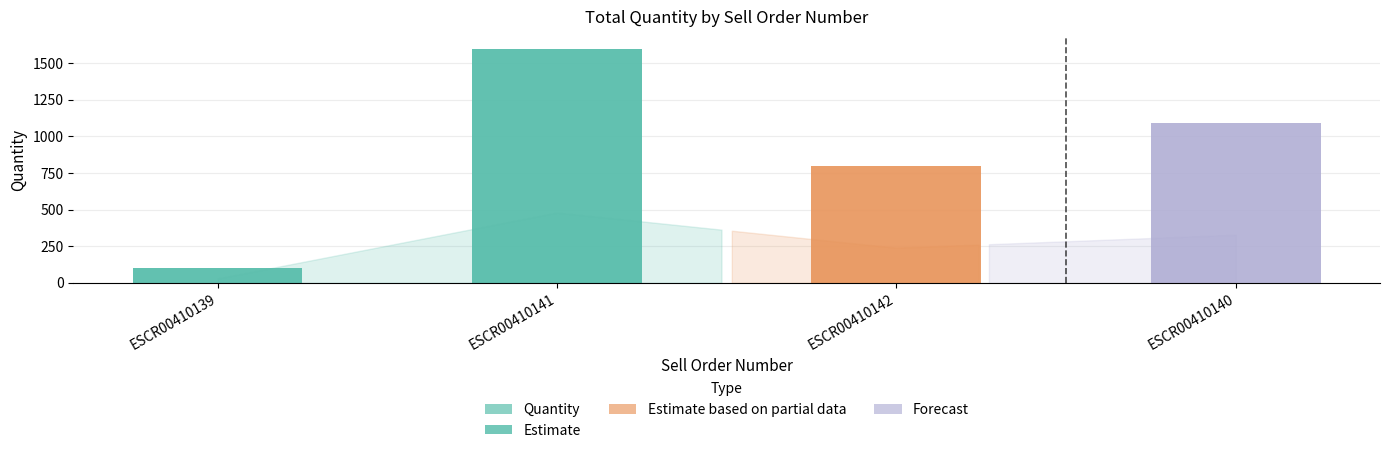

How many values are between 800 and 1600?

3